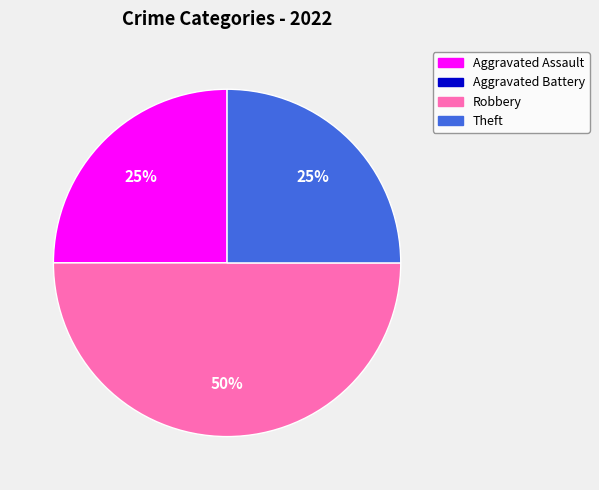

Is it true that Robbery is 50% of the pie?

True